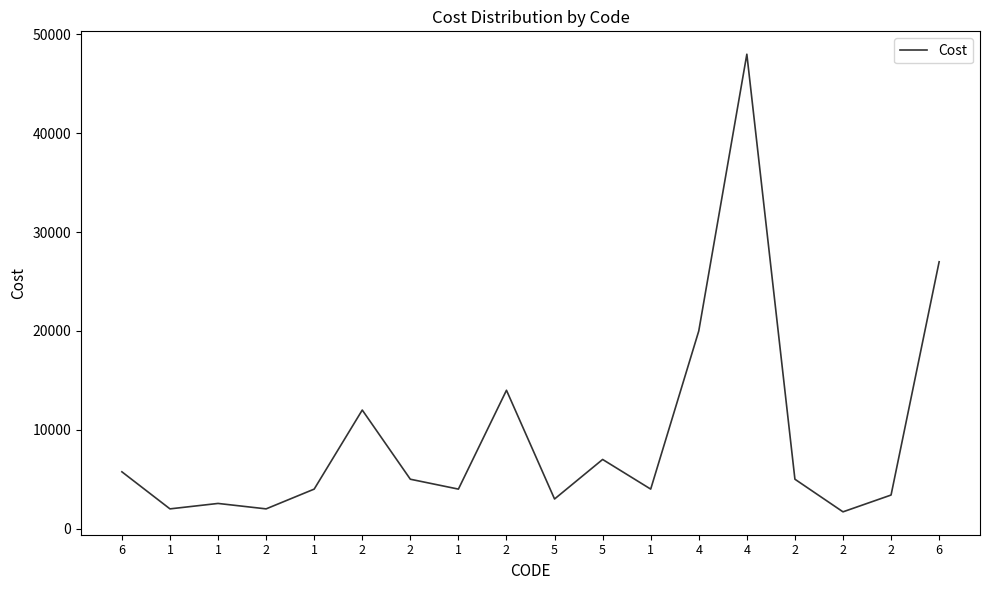

Reading left to right, what are all the values shown in this chart?

5750	2000	2550	2000	4000	12000	5000	4000	14000	3000	7000	4000	20000	48000	5000	1700	3400	27000